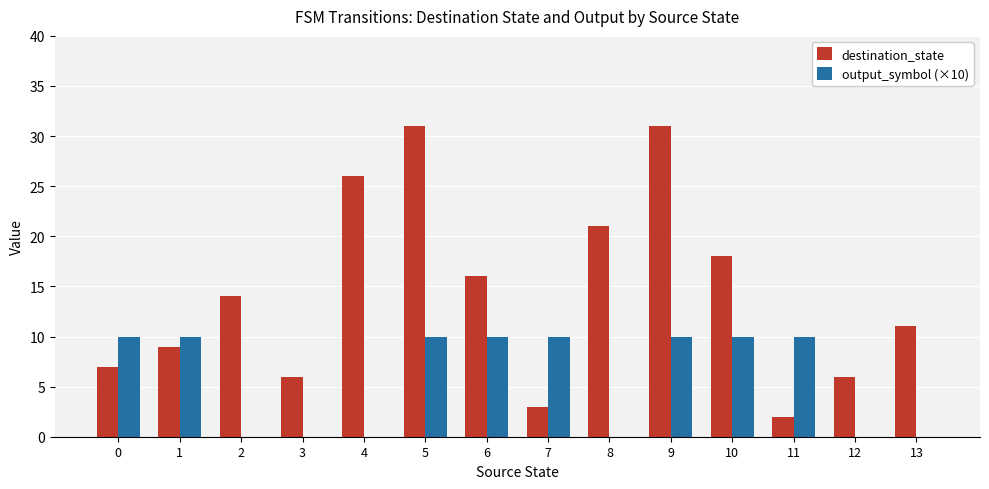

What are all the series names shown in the legend?

destination_state, output_symbol (×10)